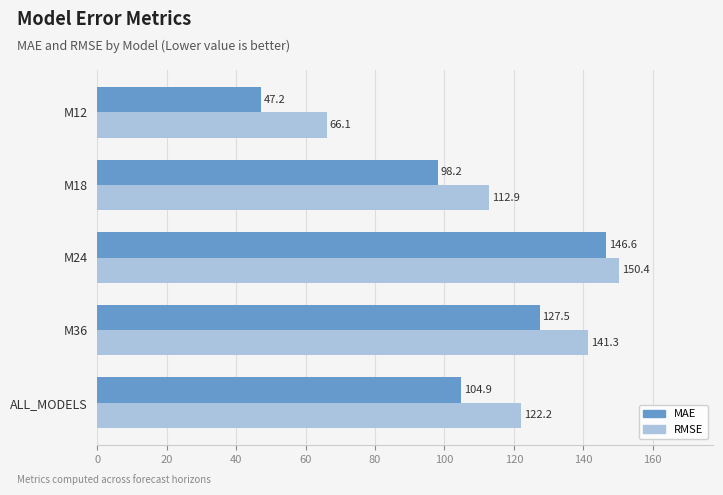

At how many categories does at least one series exceed 131?

2